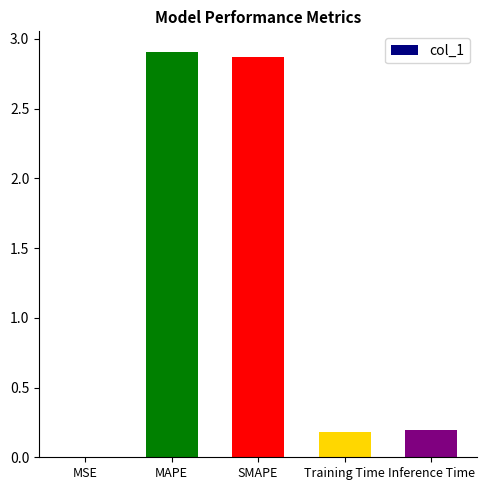

Approximately how many times larger is the value at Training Time compared to SMAPE?

0.1